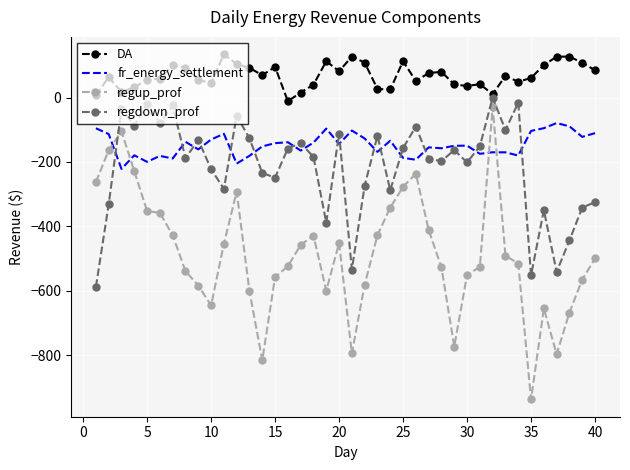

Which series ends up on top after the final intersection of fr_energy_settlement and regdown_prof?

fr_energy_settlement